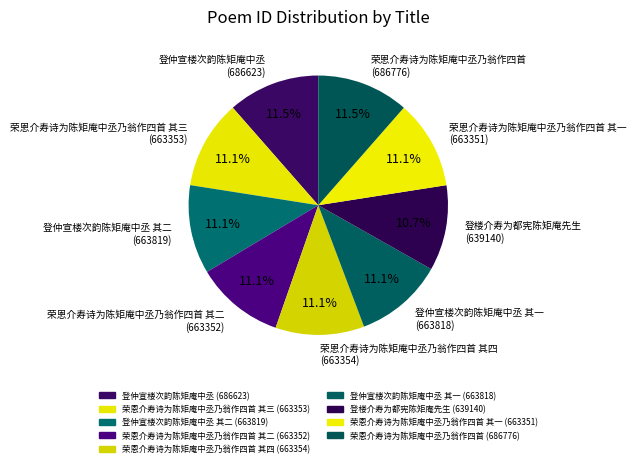

How many slices are in this pie chart?

9